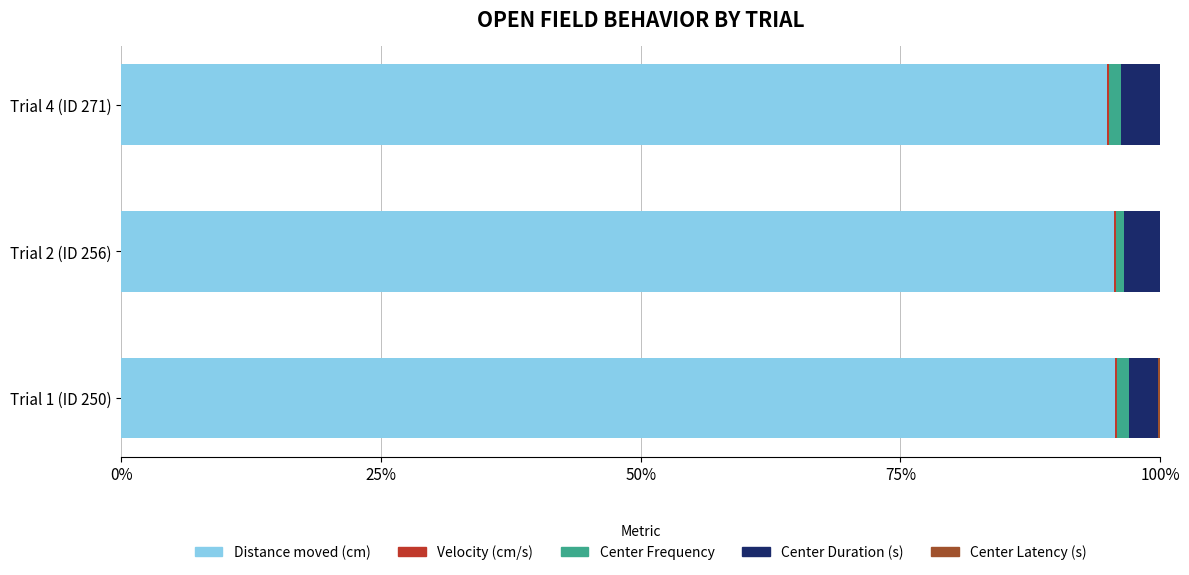

Is it true that Distance moved (cm) equals 146.5 at Trial 1 (ID 250)?

False